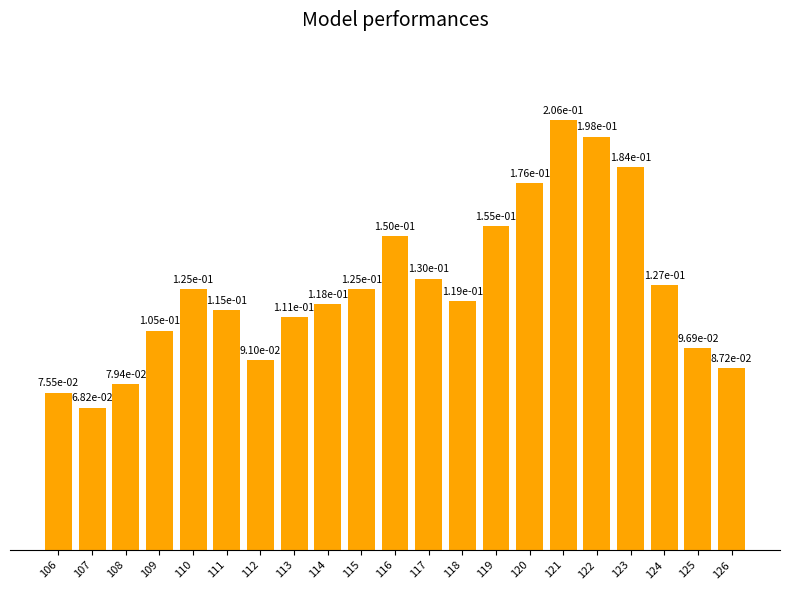

What is the sum of all values?

2.6